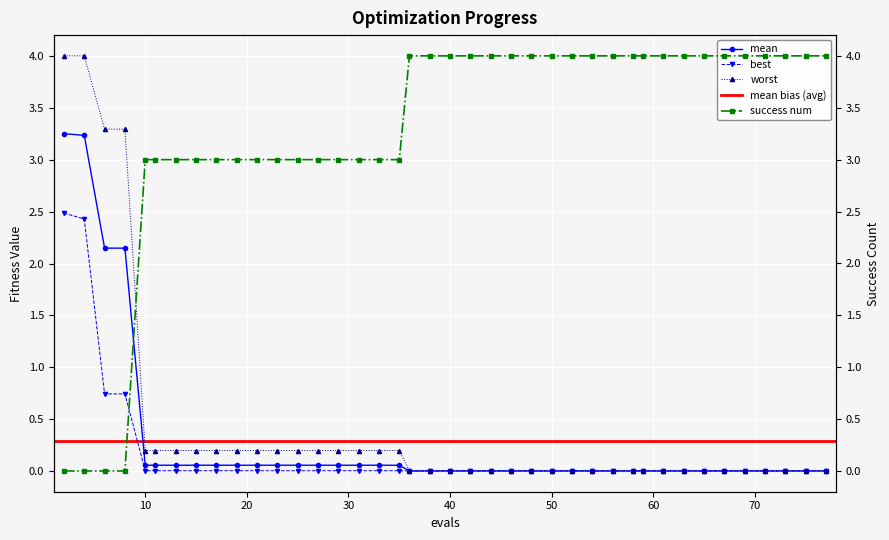

The worst series shows 0.0 at 75. True or false?

False